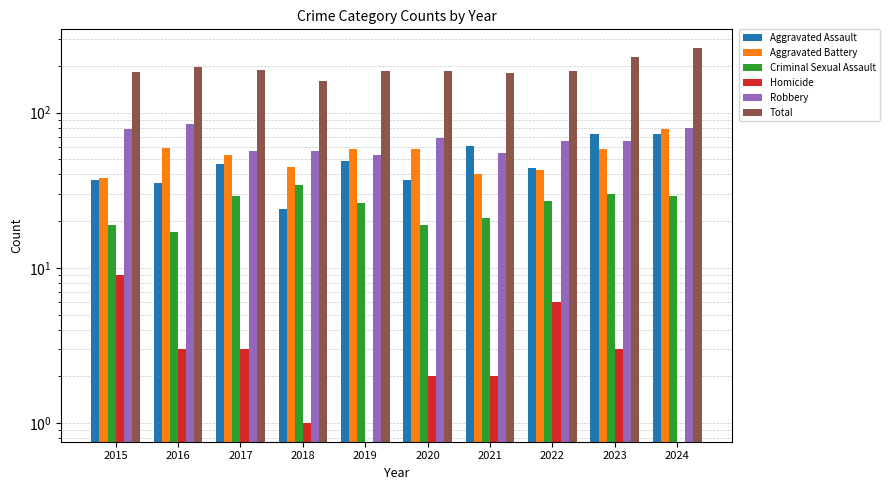

At 2023, list the series in order from largest to smallest.

Total, Aggravated Assault, Robbery, Aggravated Battery, Criminal Sexual Assault, Homicide